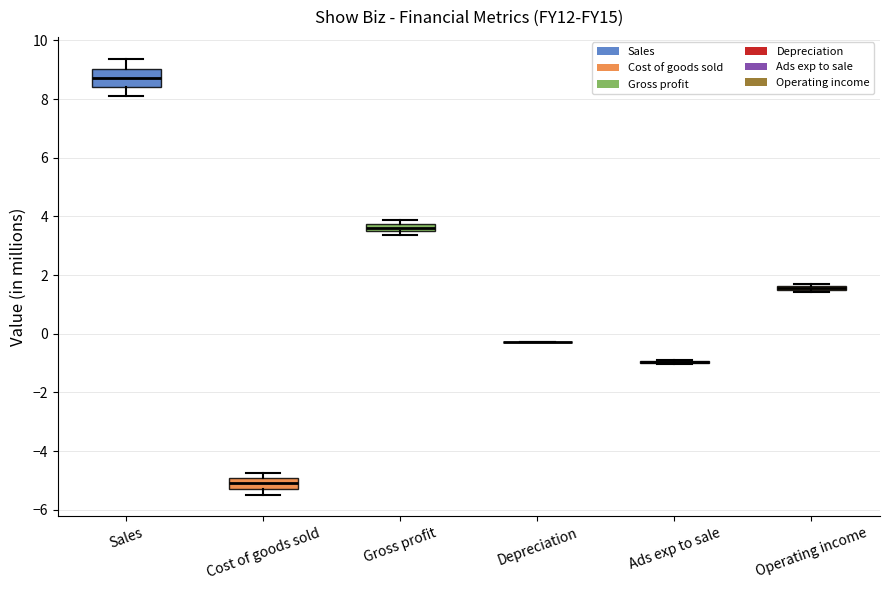

Which box is the tallest, from its lower edge to its upper edge?

Sales